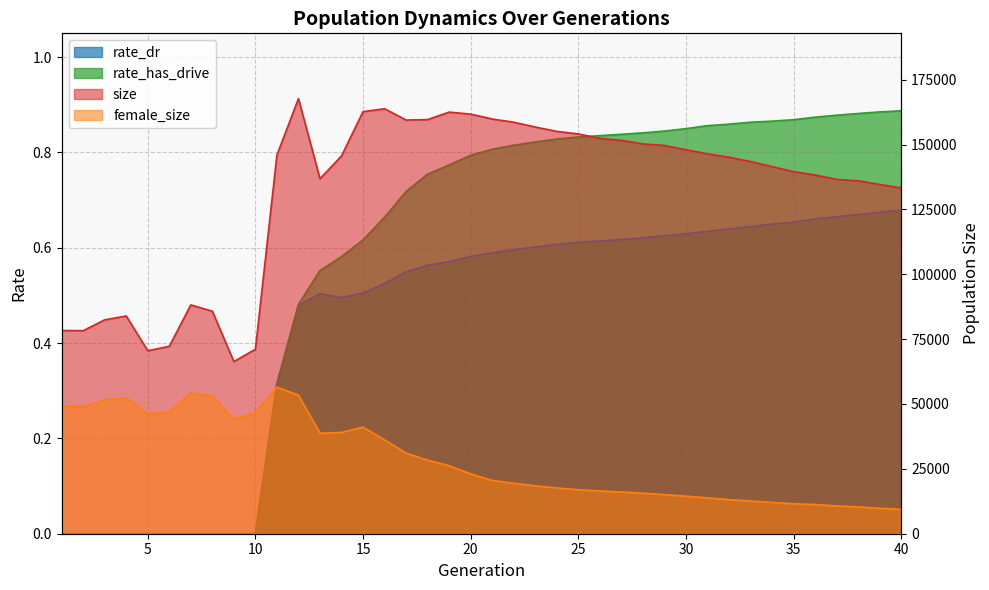

Reading right to left, list all the values displayed in this chart.

size: 40=133292.0	39=134598.0	38=136025.0	37=136561.0	36=138264.0	35=139534.0	34=141483.0	33=143439.0	32=145111.0	31=146410.0	30=147997.0	29=149637.0	28=150237.0	27=151592.0	26=152371.0	25=154085.0	24=155076.0	23=156740.0	22=158597.0	21=159836.0	20=161720.0	19=162495.0	18=159608.0	17=159433.0	16=163793.0	15=162668.0	14=145604.0	13=136814.0	12=167701.0	11=145963.0	10=71099.0	9=66346.0	8=85749.0	7=88187.0	6=72229.0	5=70534.0	4=83918.0	3=82441.0	2=78250.0	1=78332.0
female_size: 40=9376.0	39=9811.0	38=10338.0	37=10714.0	36=11242.0	35=11534.0	34=12093.0	33=12594.0	32=13114.0	31=13821.0	30=14468.0	29=15098.0	28=15613.0	27=16078.0	26=16479.0	25=16966.0	24=17626.0	23=18471.0	22=19437.0	21=20527.0	20=23054.0	19=26221.0	18=28342.0	17=31090.0	16=36171.0	15=41070.0	14=39040.0	13=38741.0	12=53399.0	11=56502.0	10=46715.0	9=44169.0	8=53026.0	7=54276.0	6=46982.0	5=46197.0	4=52440.0	3=51503.0	2=49006.0	1=49221.0
rate_dr: 40=0.7	39=0.7	38=0.7	37=0.7	36=0.7	35=0.7	34=0.6	33=0.6	32=0.6	31=0.6	30=0.6	29=0.6	28=0.6	27=0.6	26=0.6	25=0.6	24=0.6	23=0.6	22=0.6	21=0.6	20=0.6	19=0.6	18=0.6	17=0.5	16=0.5	15=0.5	14=0.5	13=0.5	12=0.5	11=0.3	10=0.0	9=0.0	8=0.0	7=0.0	6=0.0	5=0.0	4=0.0	3=0.0	2=0.0	1=0.0
rate_has_drive: 40=0.9	39=0.9	38=0.9	37=0.9	36=0.9	35=0.9	34=0.9	33=0.9	32=0.9	31=0.9	30=0.9	29=0.8	28=0.8	27=0.8	26=0.8	25=0.8	24=0.8	23=0.8	22=0.8	21=0.8	20=0.8	19=0.8	18=0.8	17=0.7	16=0.7	15=0.6	14=0.6	13=0.6	12=0.5	11=0.3	10=0.0	9=0.0	8=0.0	7=0.0	6=0.0	5=0.0	4=0.0	3=0.0	2=0.0	1=0.0